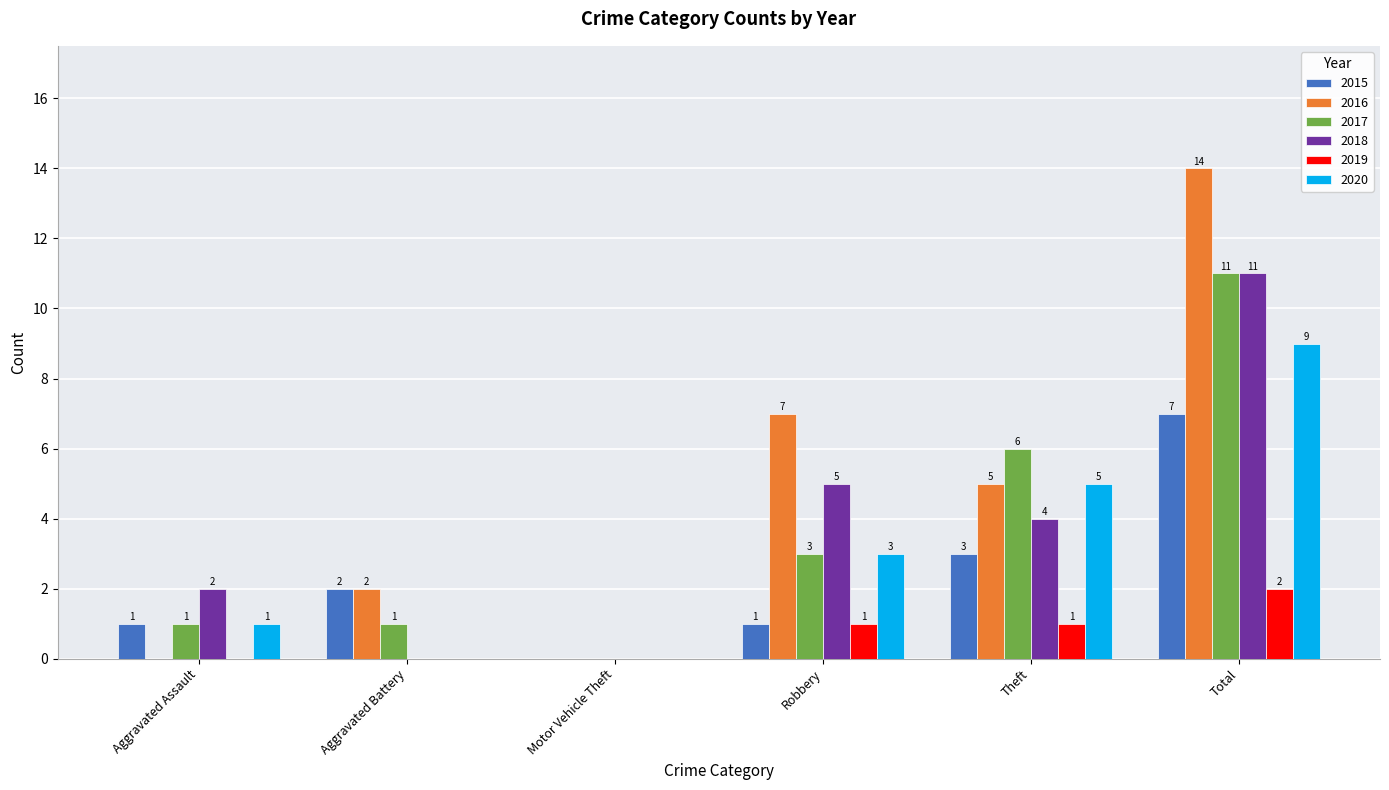

Where is 2017 nearest to the value 5?

Theft